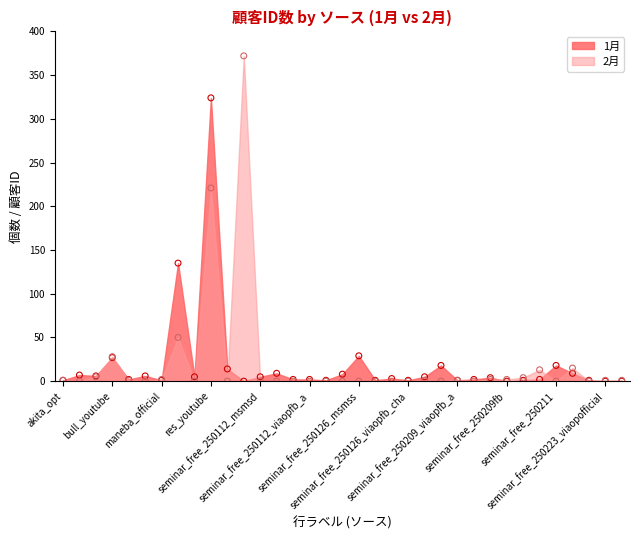

Which series has the widest spread of Y values?

2月